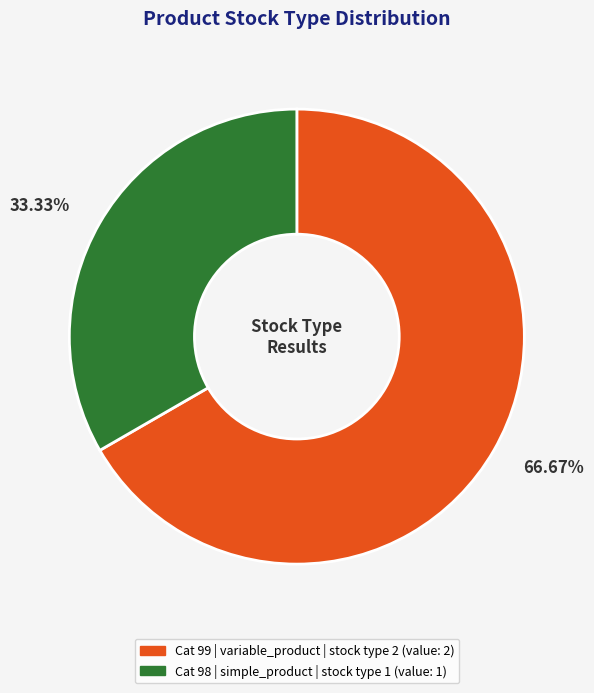

Is there a majority slice in this chart?

Yes